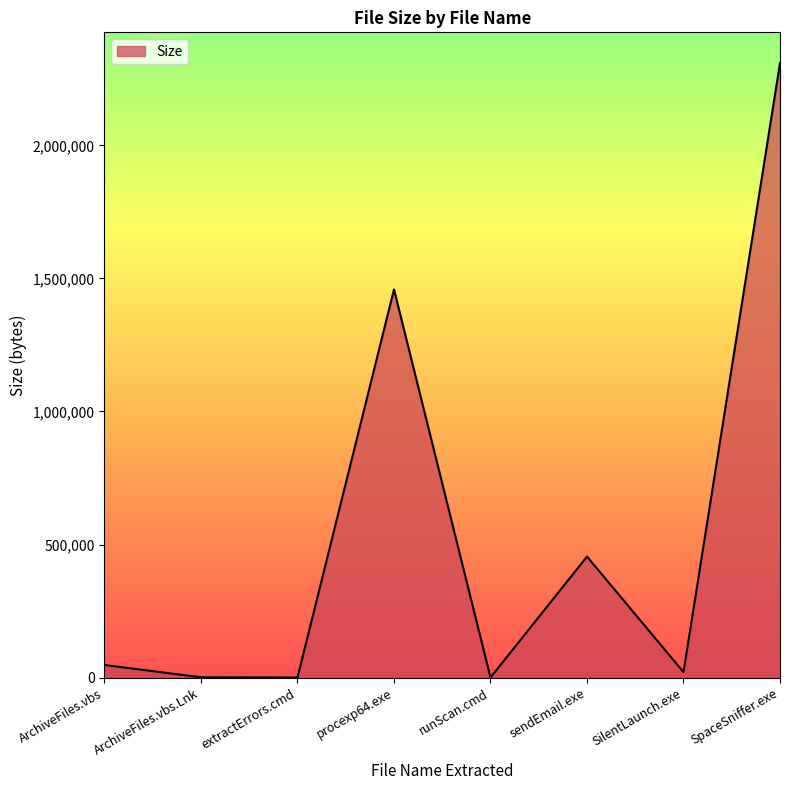

Where is the first local maximum?

procexp64.exe